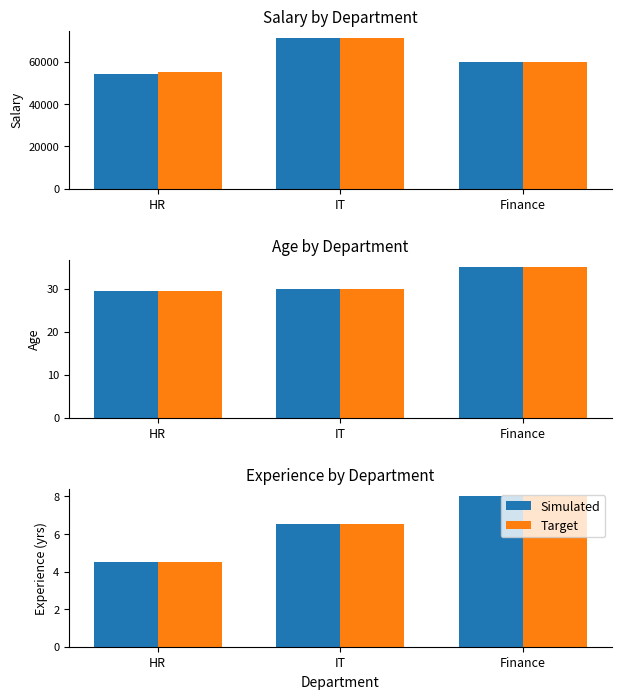

Which series has the widest spread of values?

Simulated